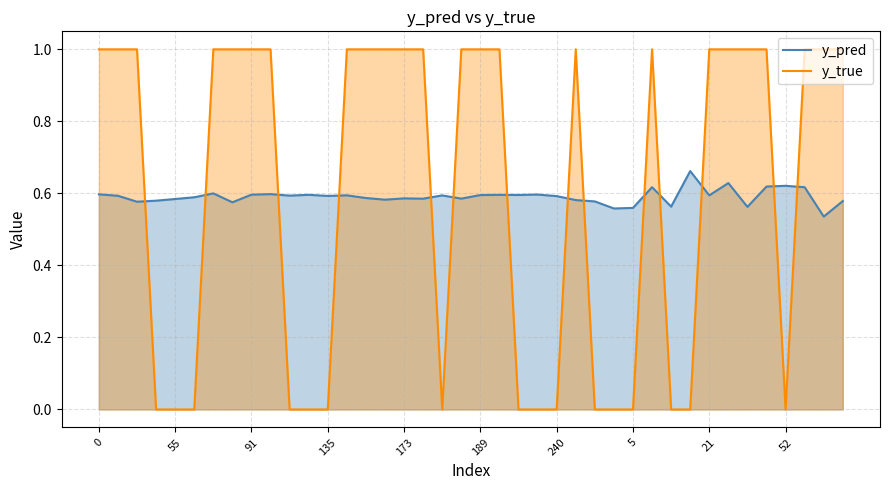

At how many categories does at least one series exceed 0?

40